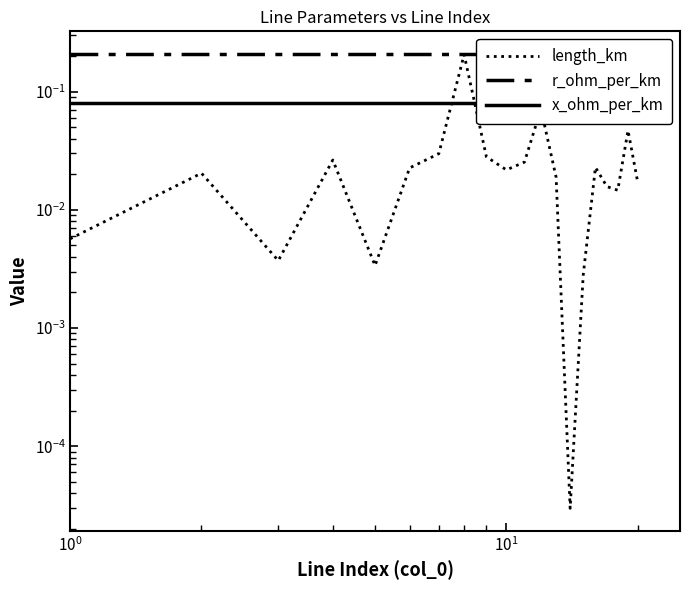

At how many categories does at least one series exceed 0?

20